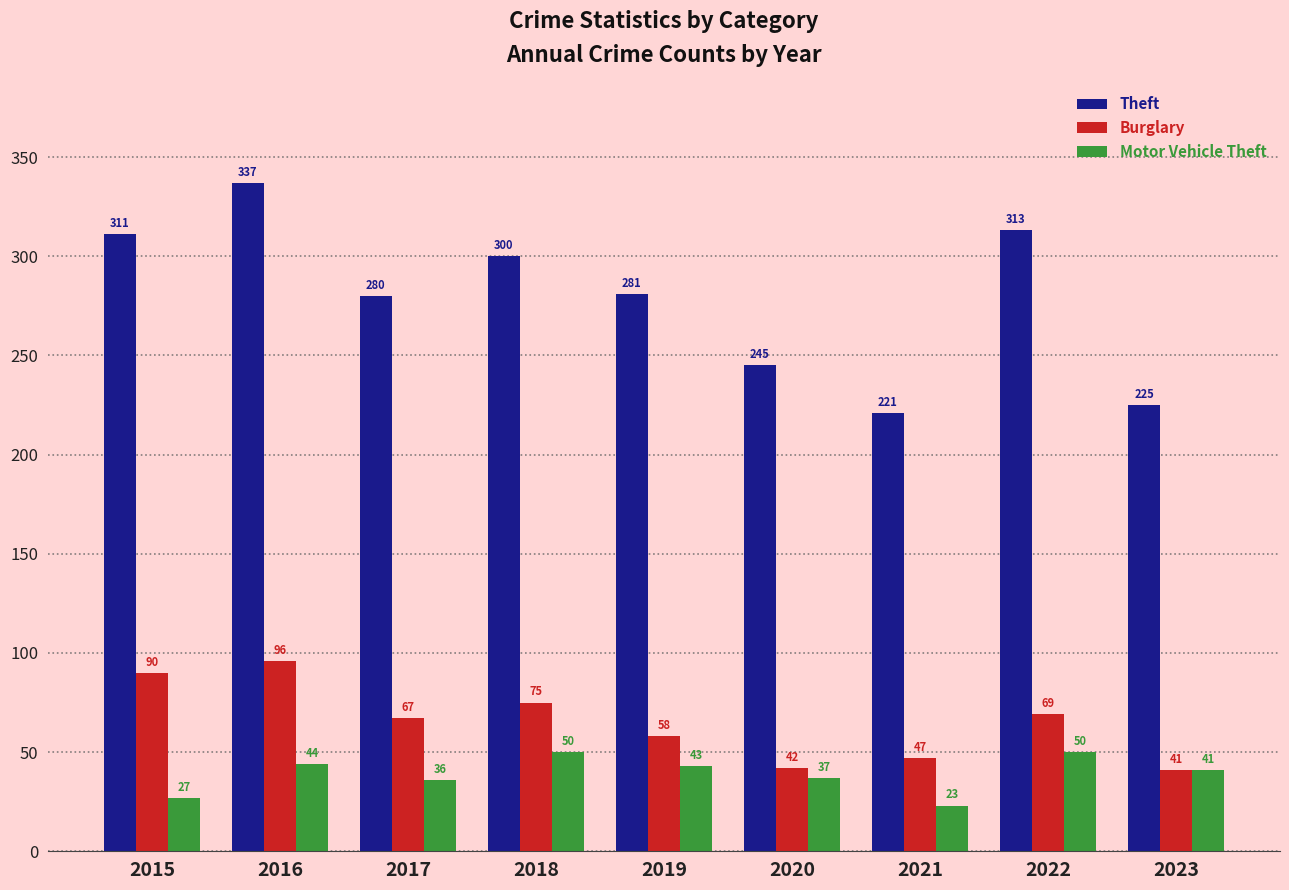

Is it true that Motor Vehicle Theft equals 15 at 2020?

False